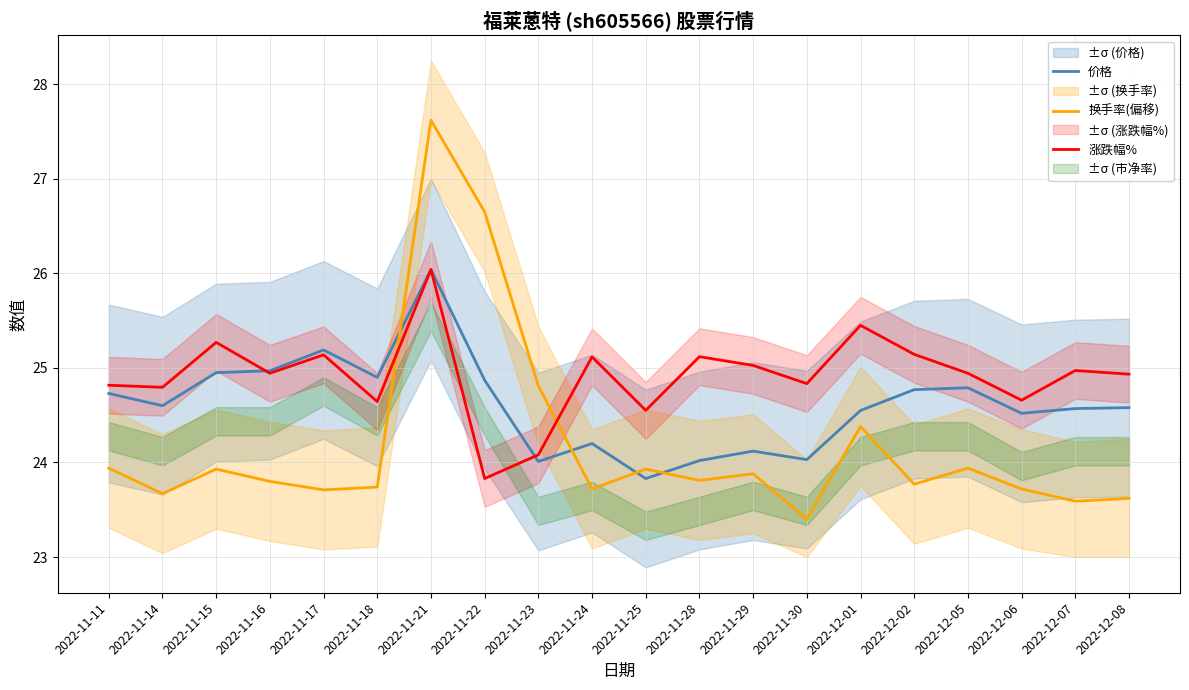

At which category does the chart reach its peak across all series?

2022-11-21